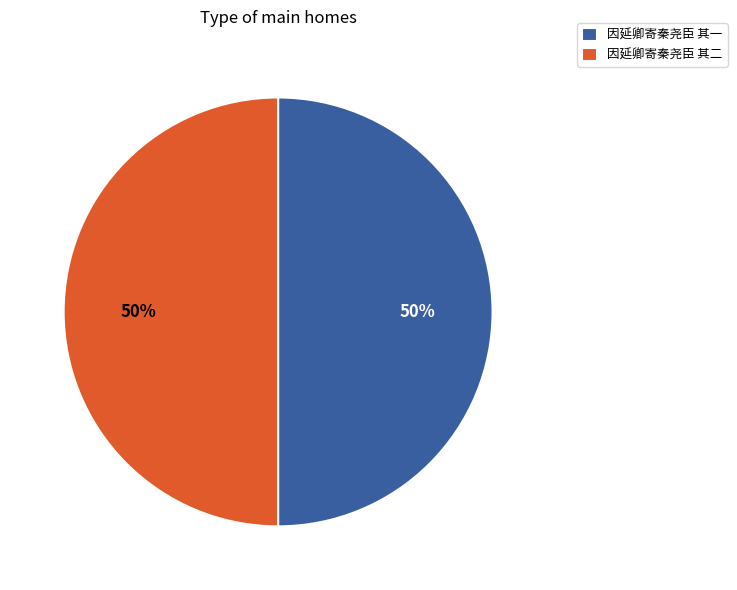

Is it true that 因延卿寄秦尧臣 其二 is 56% of the pie?

False